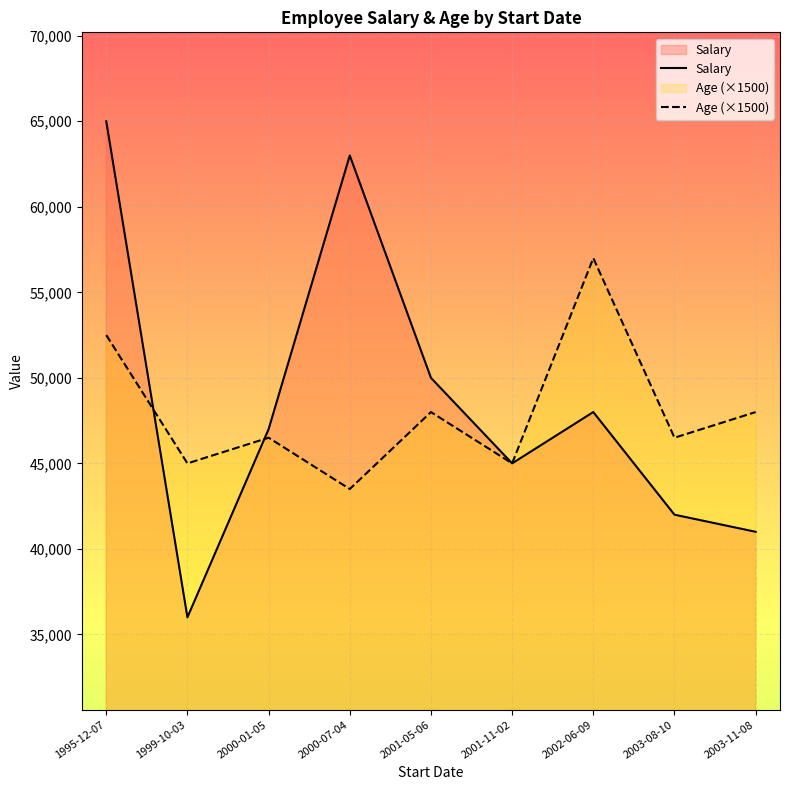

Where is the first local minimum for Age (×1500)?

1999-10-03